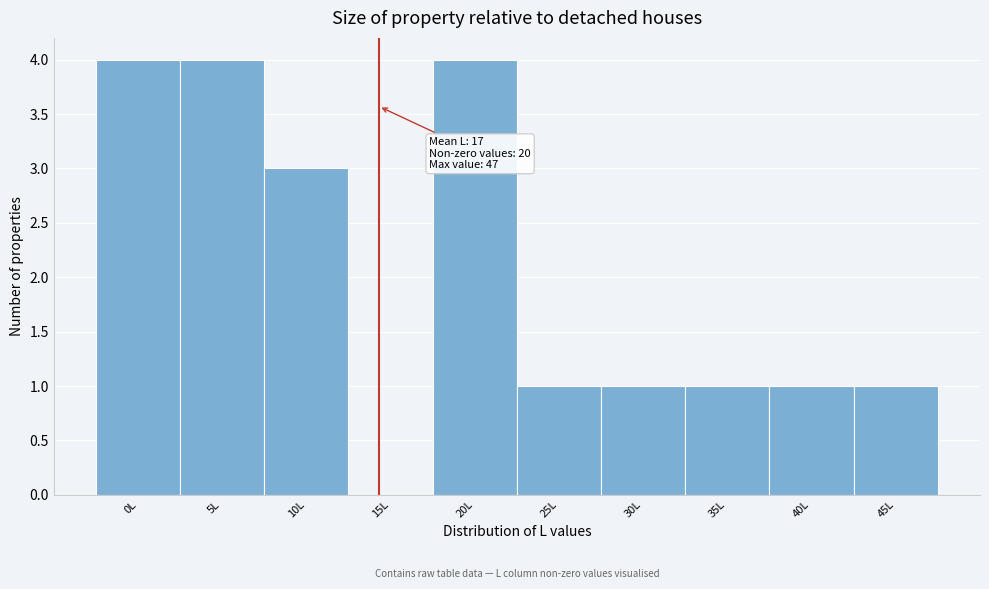

Reading left to right, extract all data points from this chart.

0L=4	5L=4	10L=3	15L=0	20L=4	25L=1	30L=1	35L=1	40L=1	45L=1